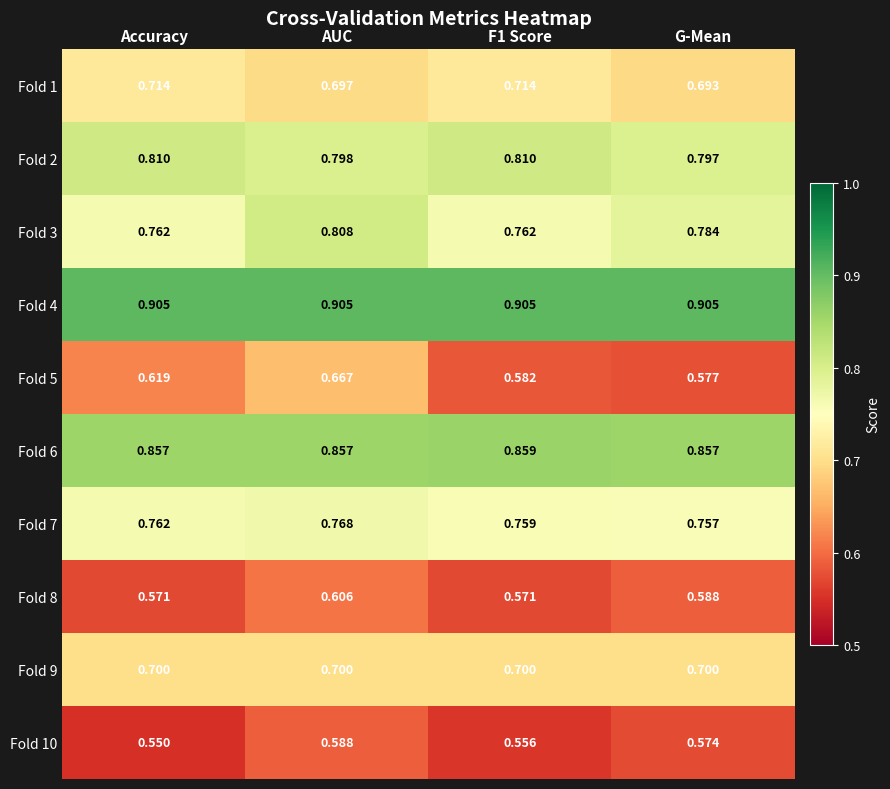

What is the total value across all series at F1 Score?

7.2